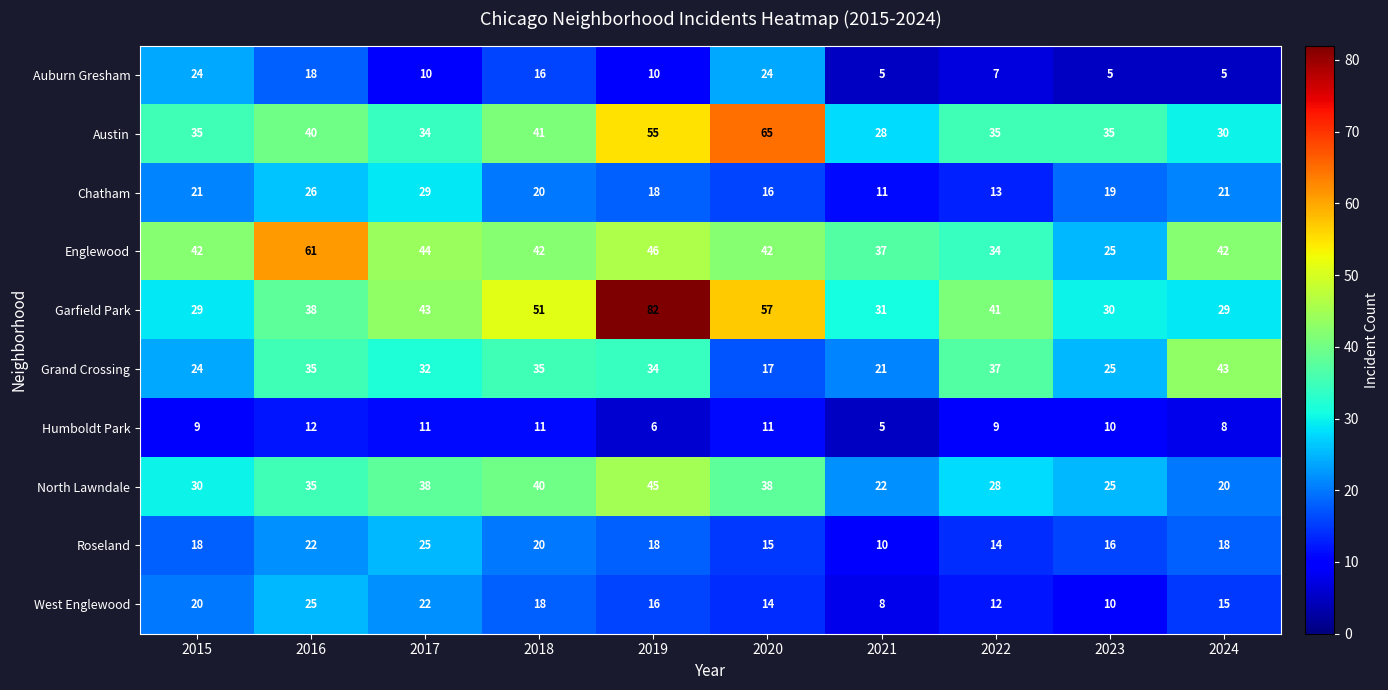

Rank the categories by West Englewood value from lowest to highest.

2021, 2023, 2022, 2020, 2024, 2019, 2018, 2015, 2017, 2016